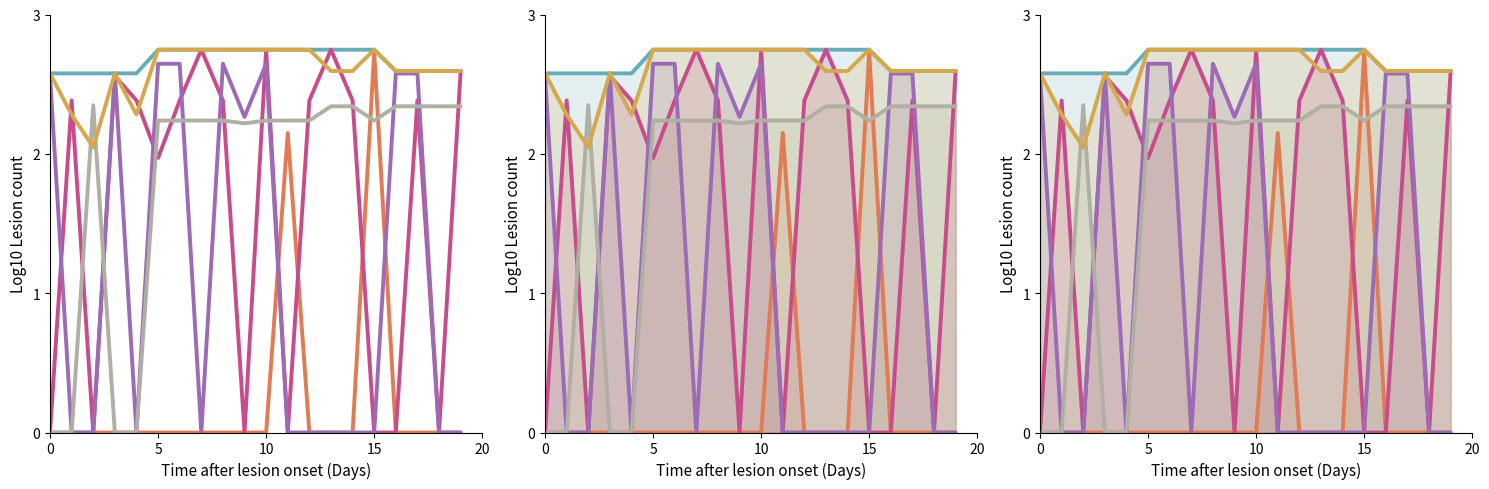

True or false: col_13 has more than 0 interior local peaks.

True